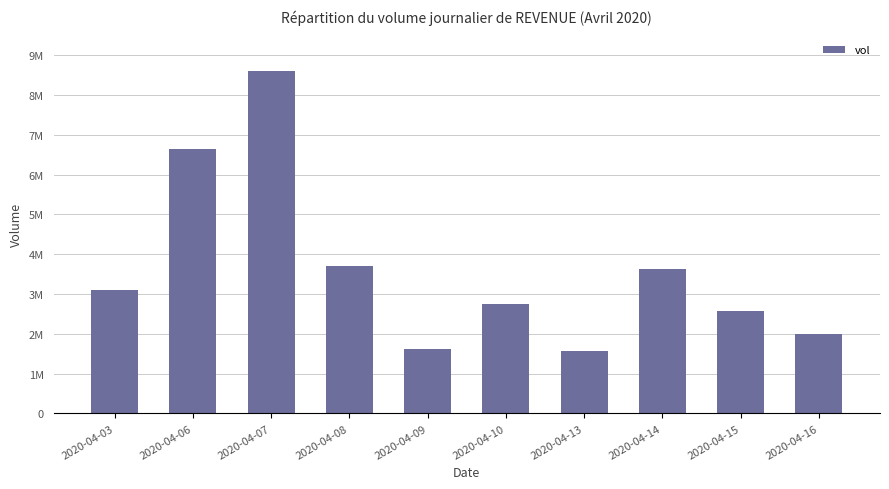

Where does the data first go above 3105900?

2020-04-06